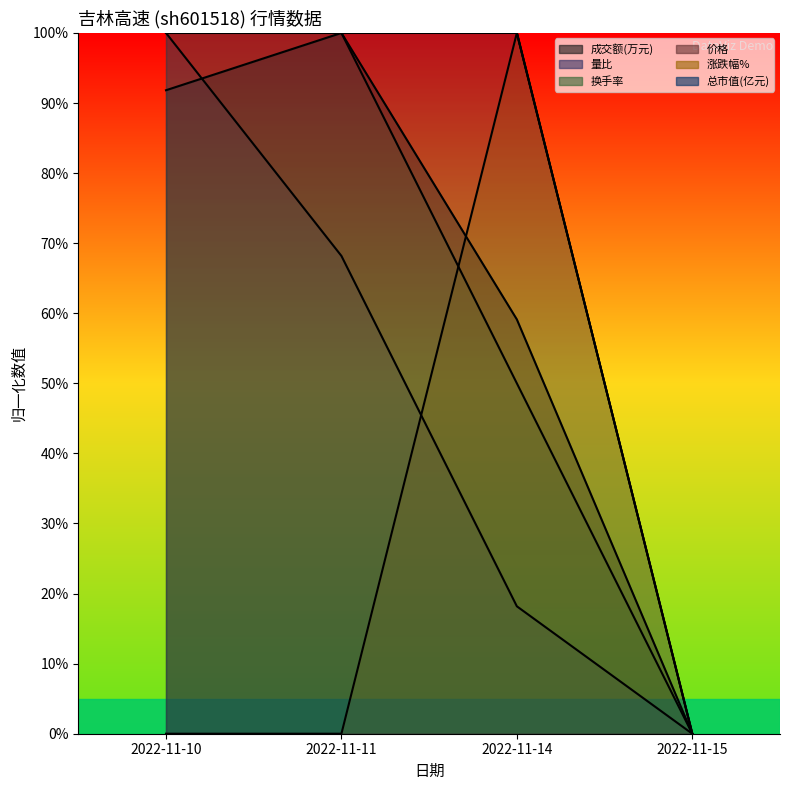

True or false: 量比 and 换手率 cross at least once.

False